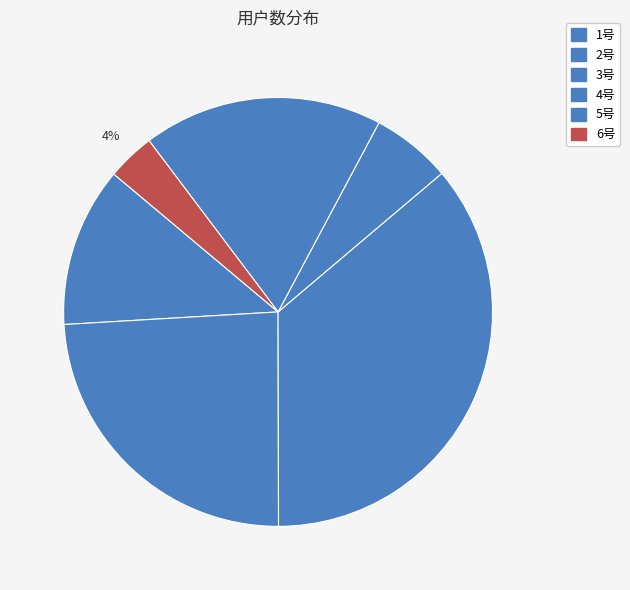

Rank the categories by value from lowest to highest.

6号, 4号, 1号, 5号, 2号, 3号